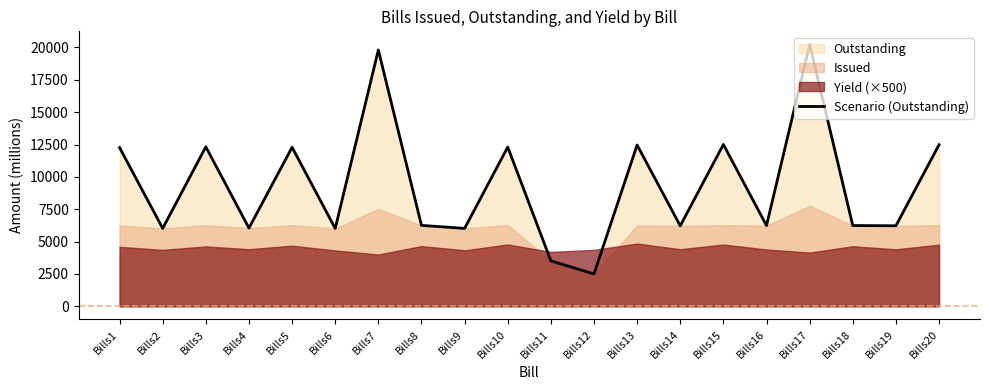

Is it true that the value at Bills5 is 12289?

True